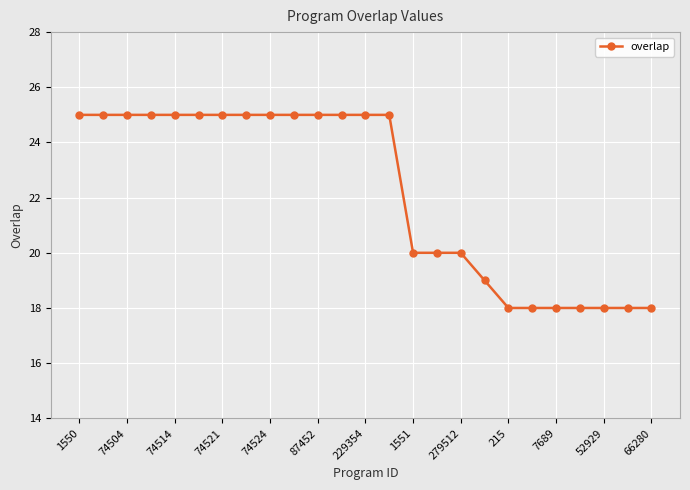

What is the average value?

22